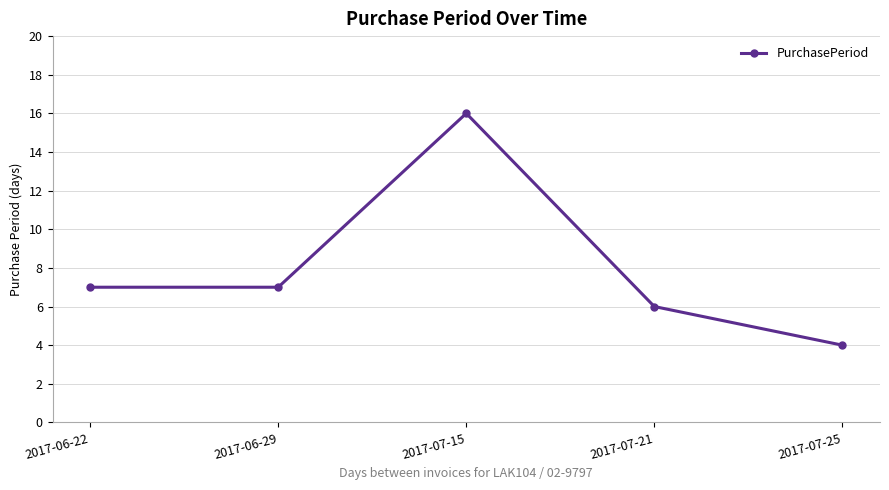

What is the value of the 1st point from the left?

7